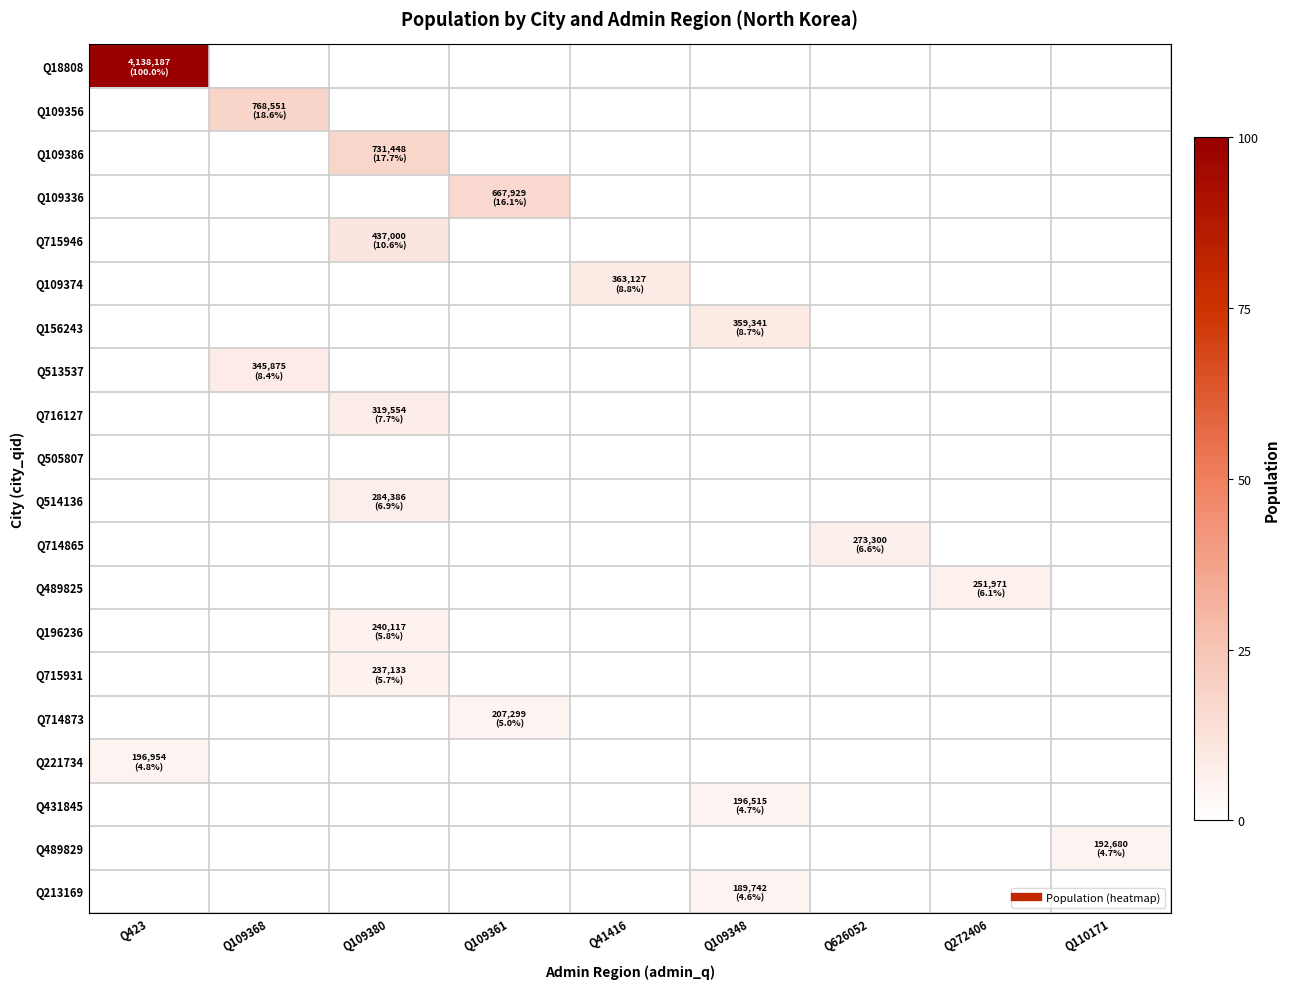

What is the total value across all series at Q423?

104.8